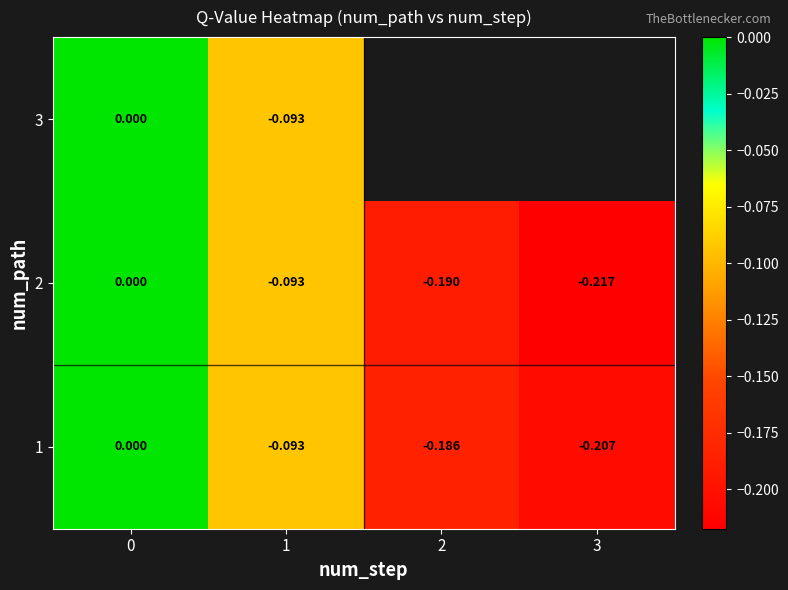

How many 1 values are between 0 and 1?

1